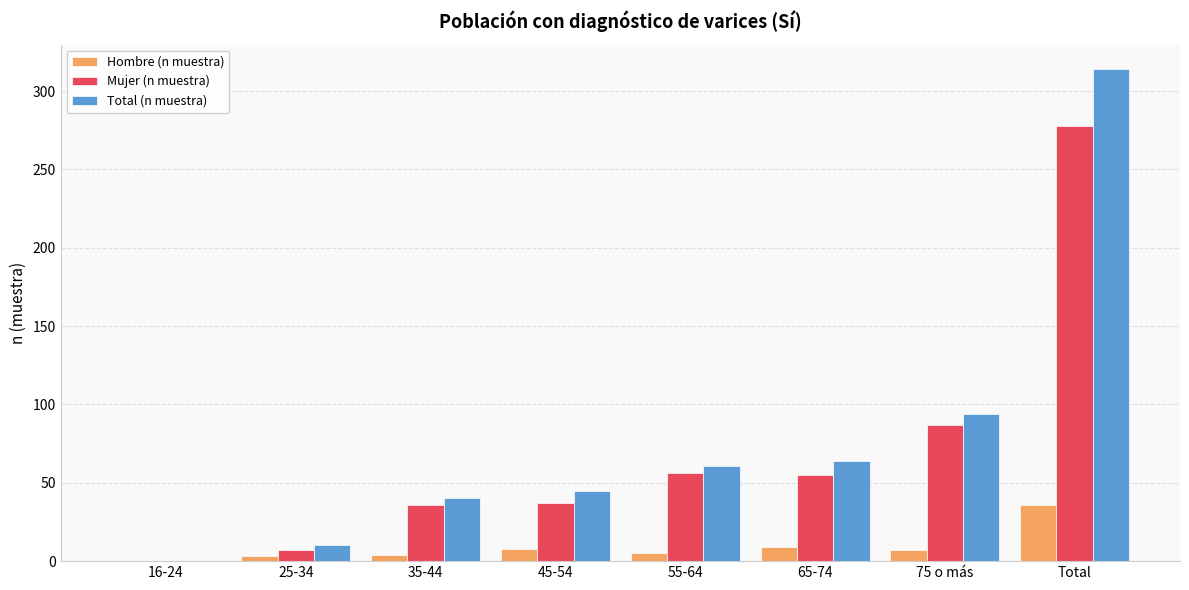

What is the highest value of the Total (n muestra) series?

314